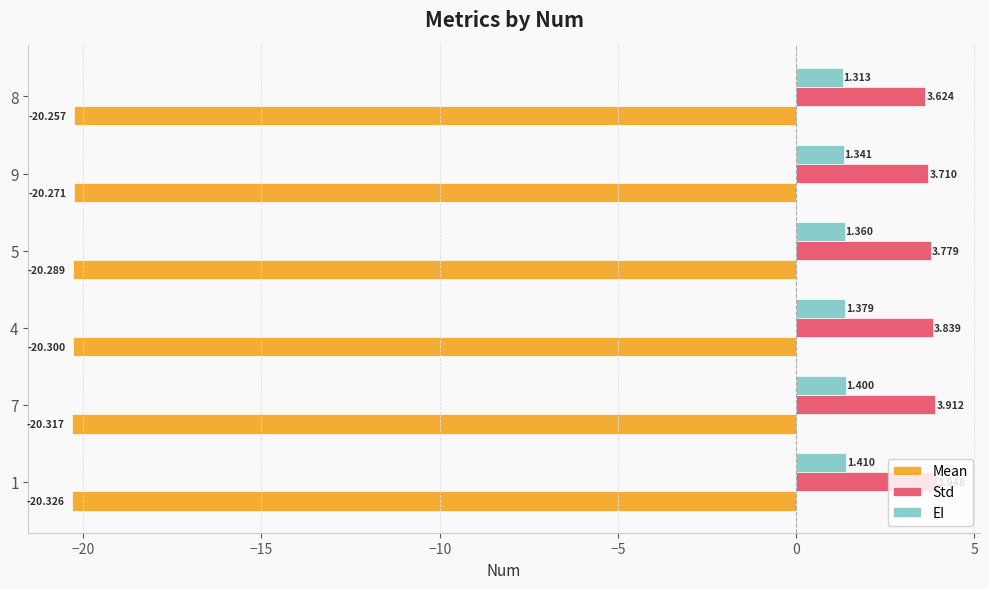

Which series has the largest total across all categories?

Std